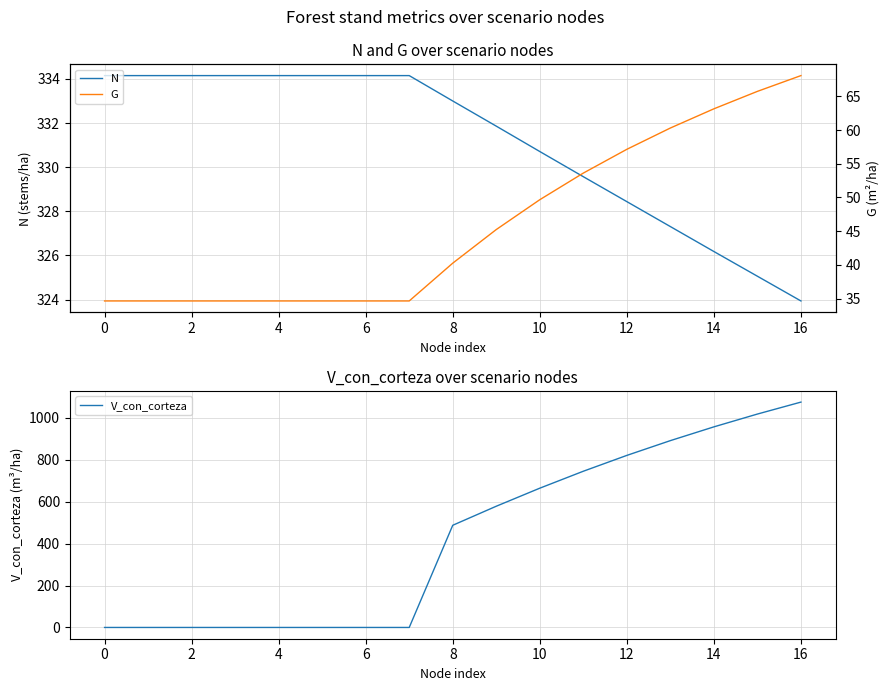

True or false: N has a value of 518.7 at 0.

False